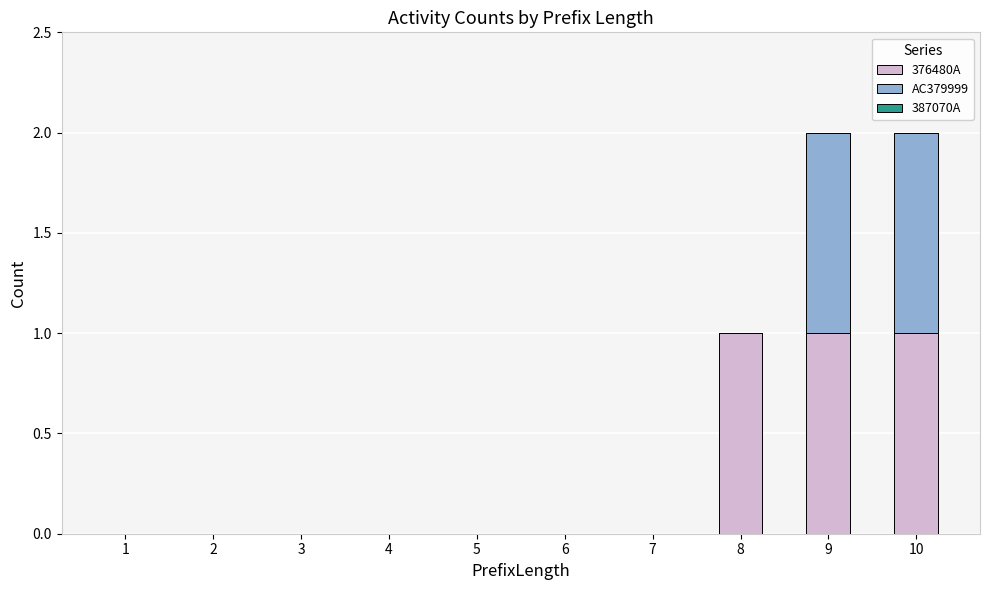

The 376480A series shows 0 at 2. True or false?

True